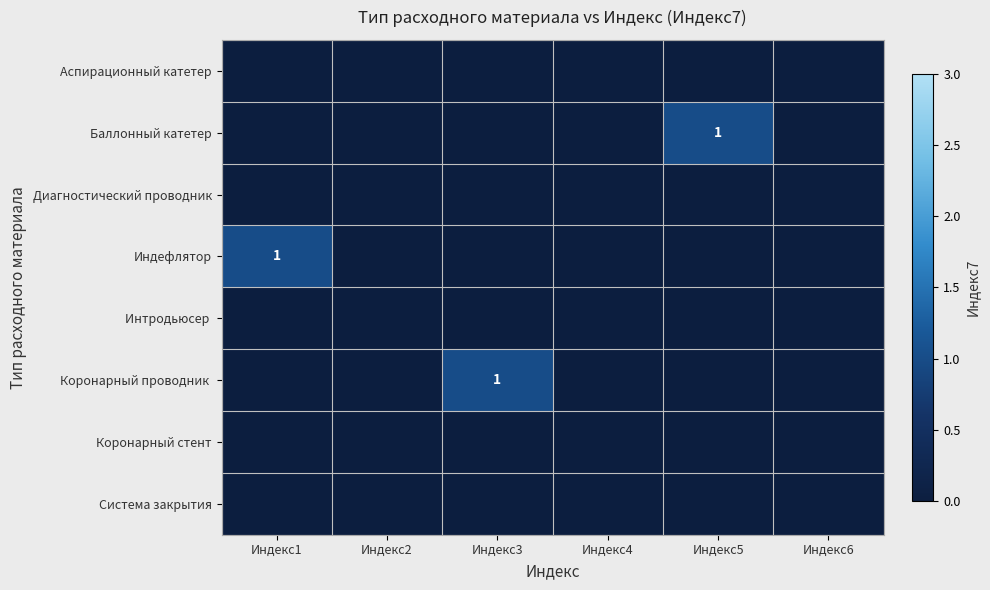

What is the total value across all series at Индекс3?

1